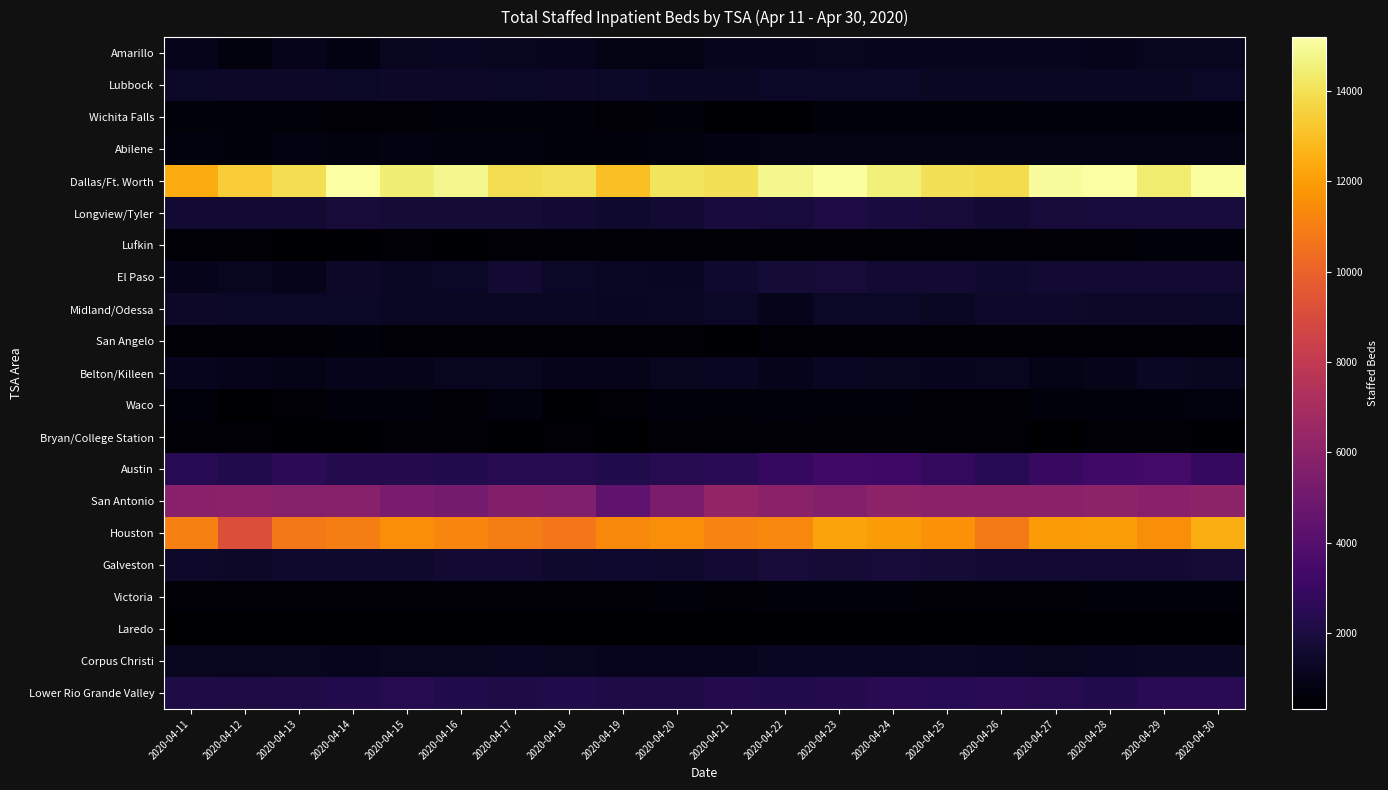

Which series changed the most between 2020-04-18 and 2020-04-26?

San Antonio